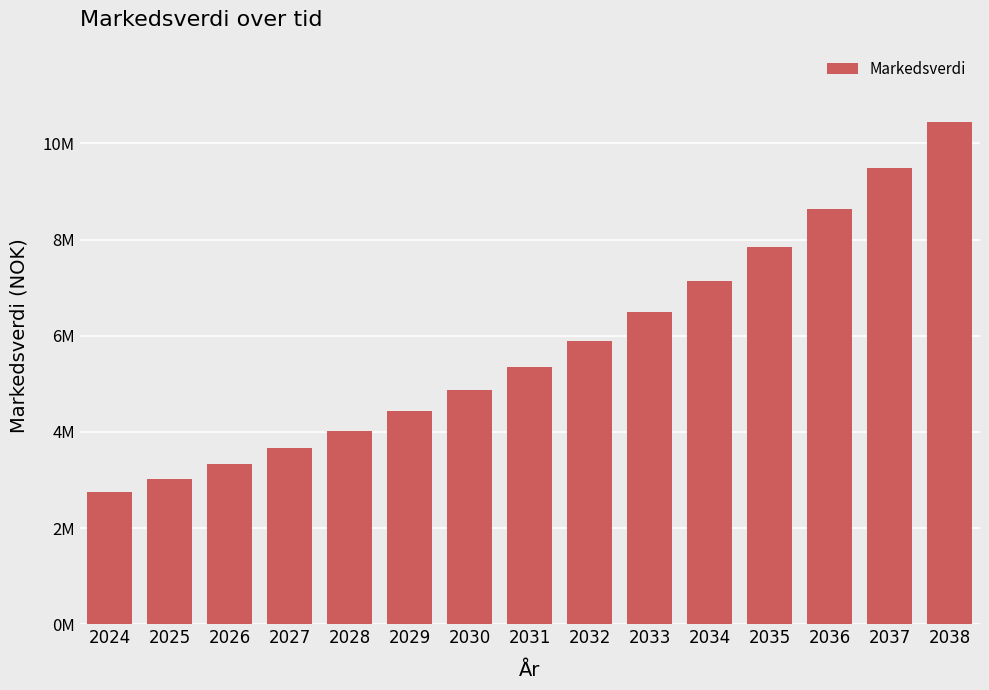

Approximately how many times larger is the value at 2038 compared to 2024?

3.8